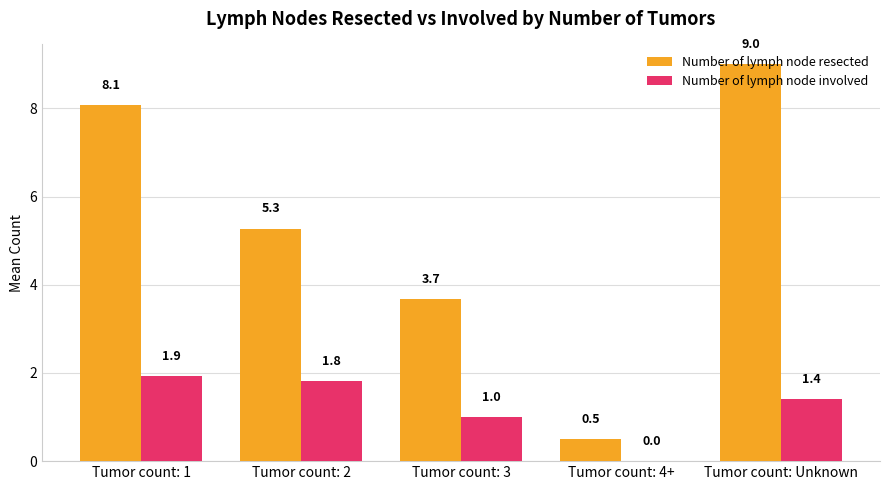

True or false: Number of lymph node involved has a value of 1.8 at Tumor count: 2.

True